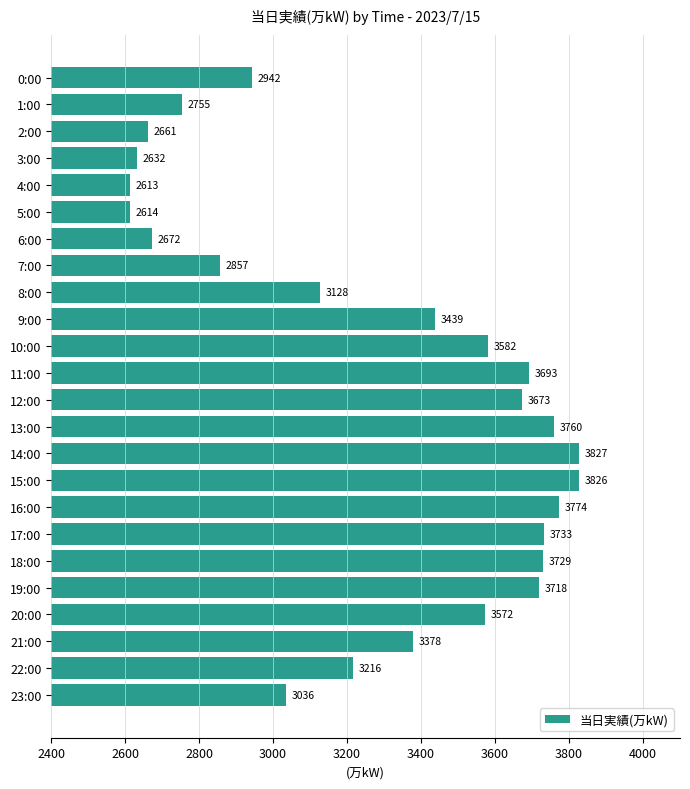

Count the number of categories in the chart.

24